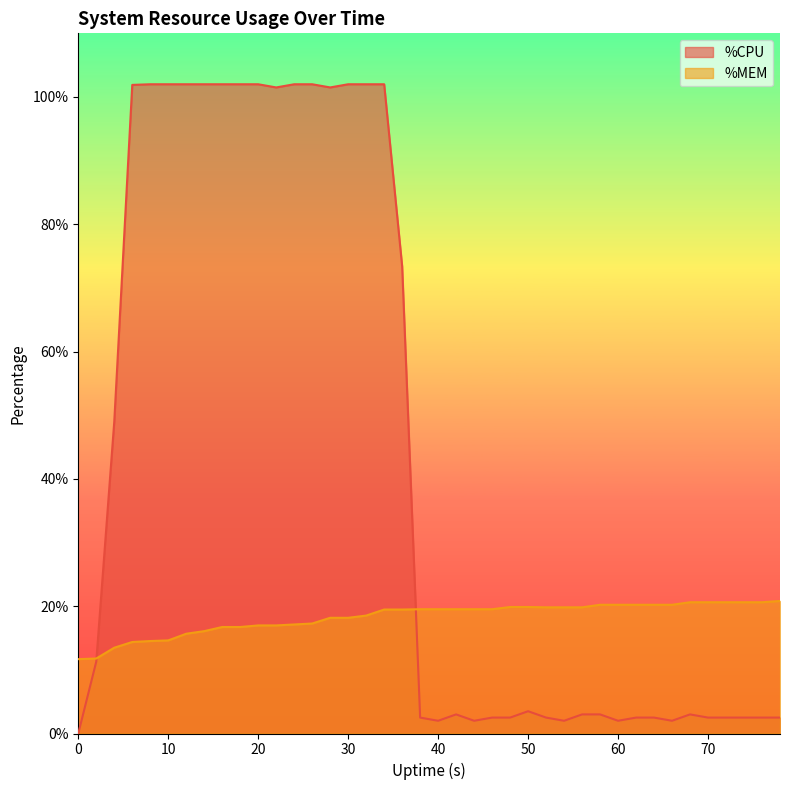

Between which two adjacent categories do %CPU and %MEM first intersect?

2 and 4